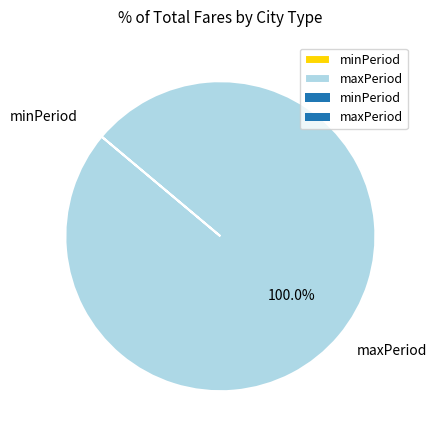

Which category has the biggest portion of the pie?

maxPeriod